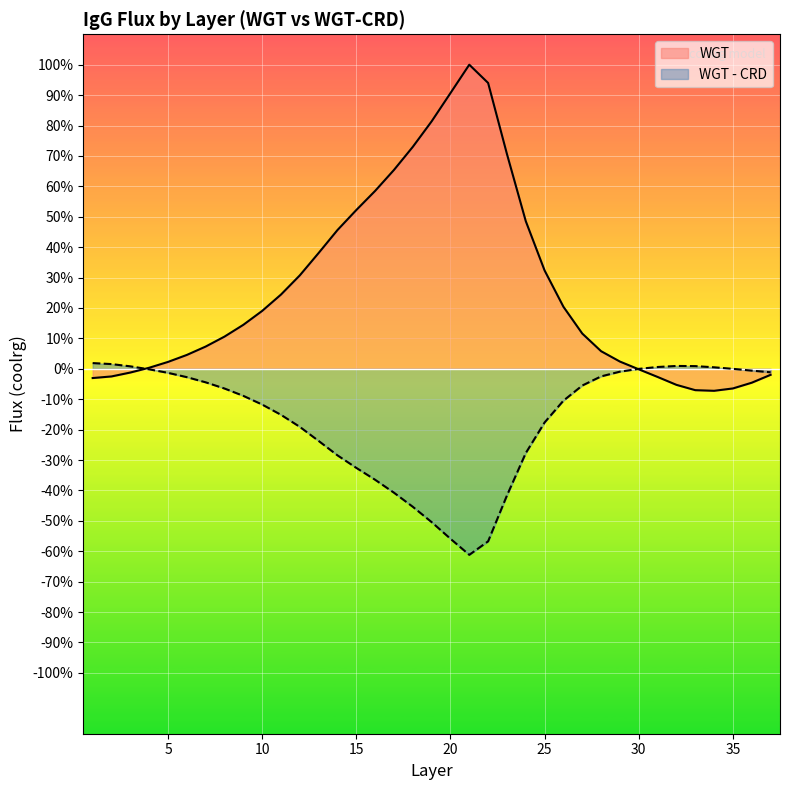

Reading left to right, transcribe all the data shown in this chart.

WGT: -3.0	-2.5	-1.2	0.3	2.3	4.6	7.3	10.6	14.5	19.0	24.4	30.7	38.1	45.6	52.2	58.5	65.4	73.0	81.4	90.7	100.0	94.0	70.6	48.5	32.3	20.4	11.6	5.8	2.4	-0.2	-2.7	-5.3	-7.0	-7.2	-6.5	-4.6	-2.0
WGT - CRD: 1.9	1.5	0.8	-0.2	-1.3	-2.7	-4.4	-6.5	-8.9	-11.8	-15.1	-19.1	-23.7	-28.5	-32.6	-36.5	-40.7	-45.4	-50.4	-55.9	-61.2	-56.7	-41.7	-27.7	-17.6	-10.5	-5.5	-2.5	-0.9	-0.0	0.6	0.9	0.9	0.5	-0.0	-0.6	-1.2